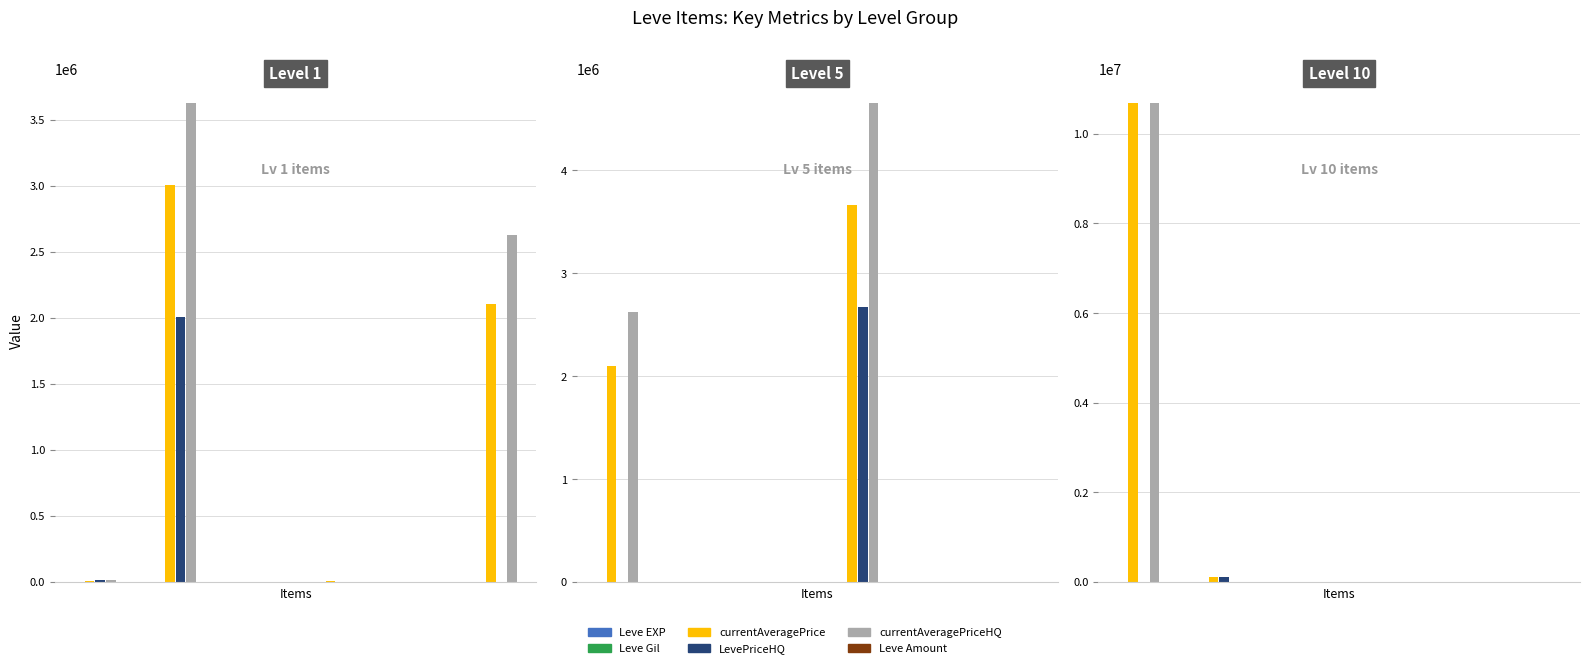

How many series are shown in this chart?

6